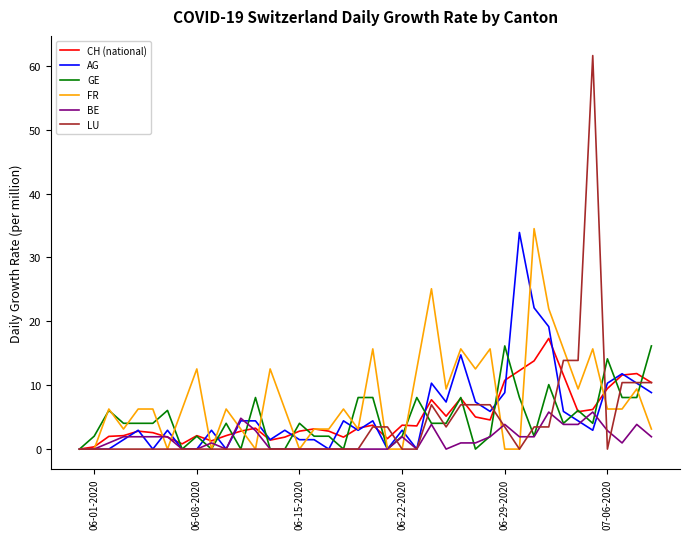

What is the highest value of the AG series?

33.9